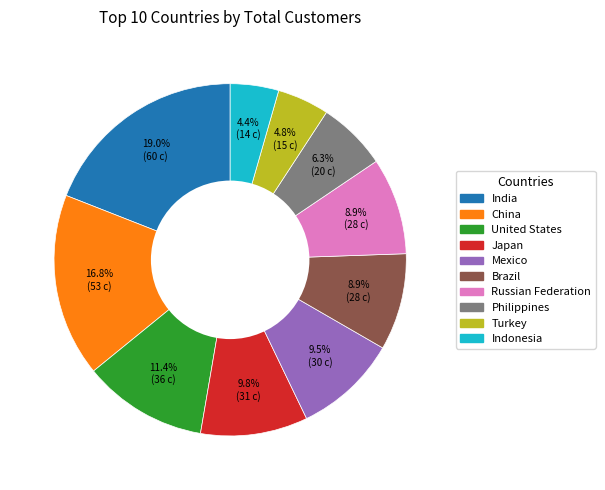

What is the largest slice in the pie chart?

India